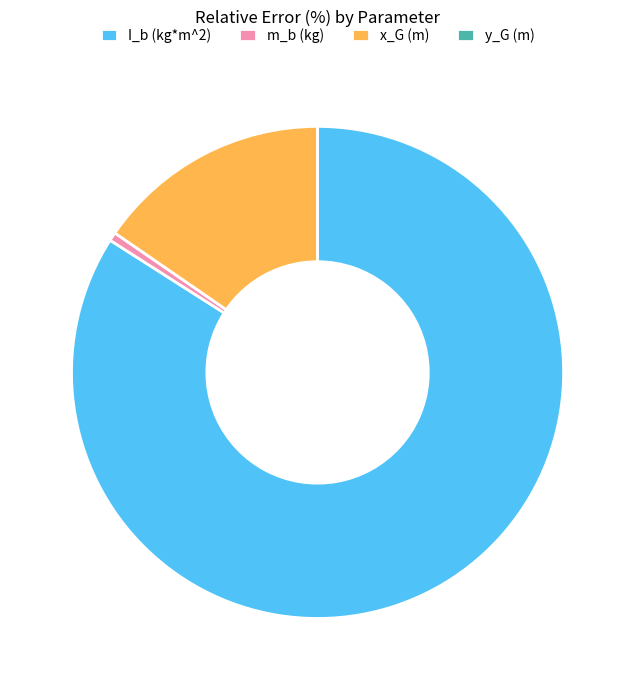

The x_G (m) slice represents 3% of the pie. True or false?

False